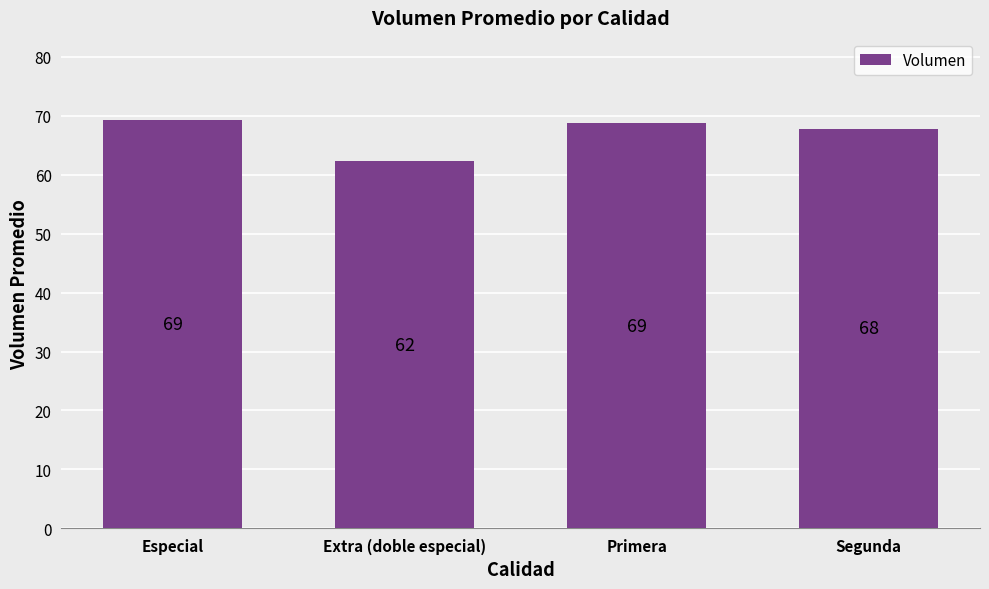

What is the value of the 4th bar from the left?

67.8